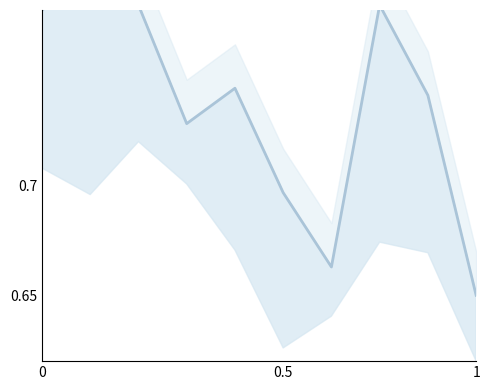

Is it true that the value at 0 is 1.3?

False